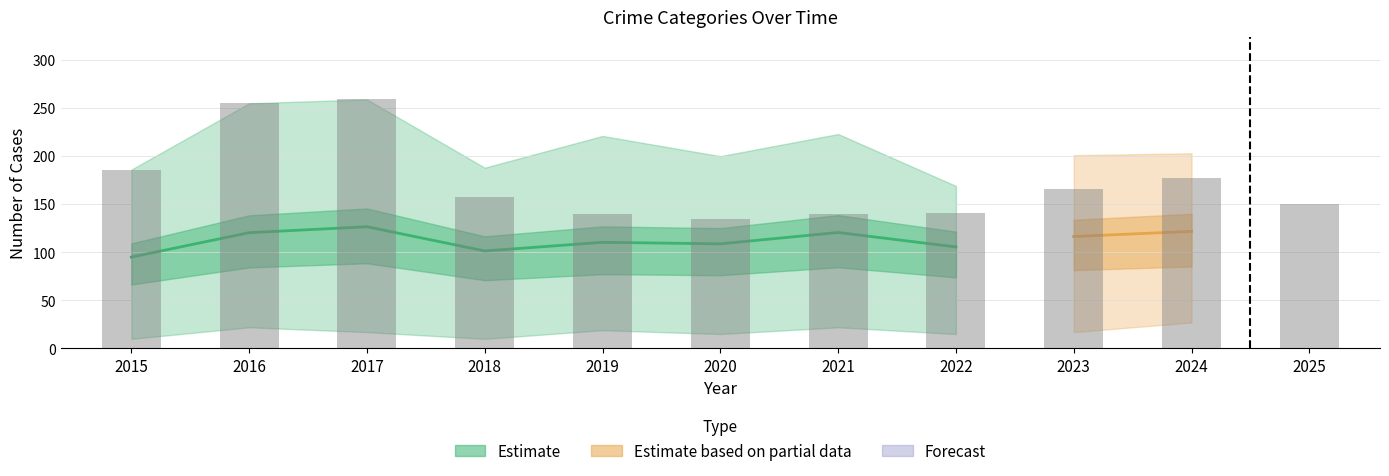

What is the difference between the maximum and minimum values?

124